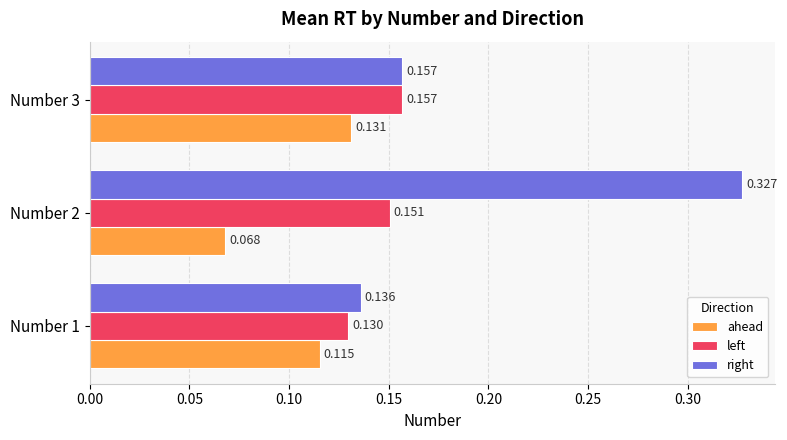

Rank the series by their average value, from highest to lowest.

right, left, ahead